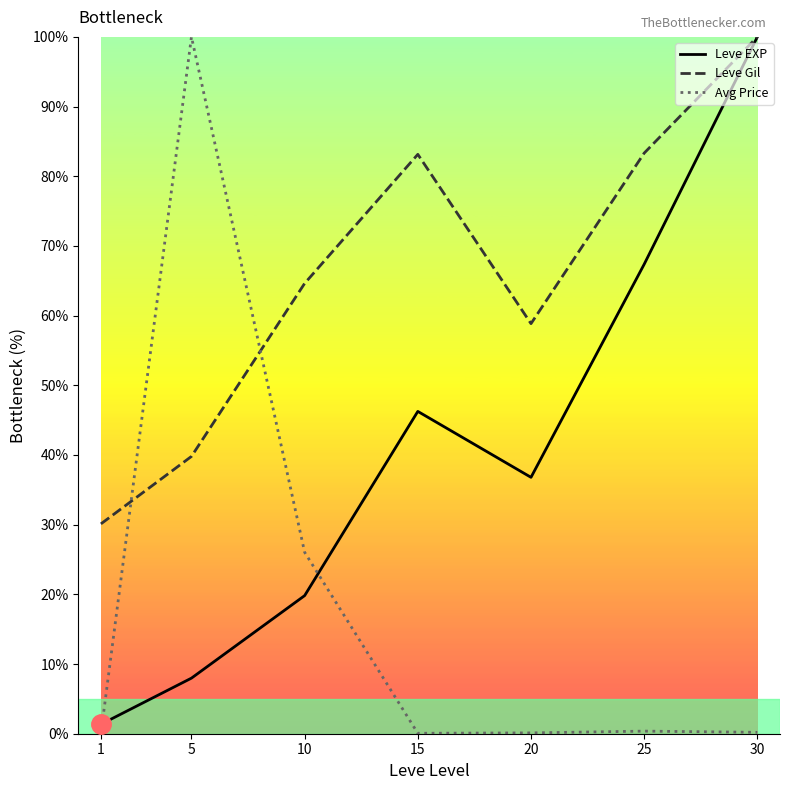

Where does the Leve EXP series first go above 36?

15